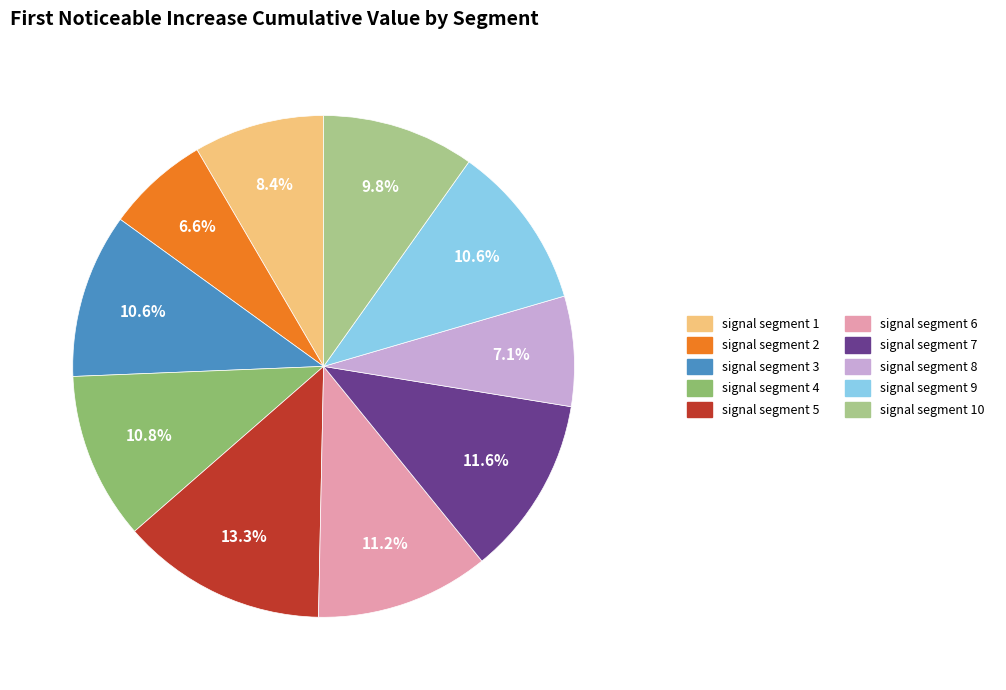

Is there any slice that represents more than half of the pie?

No